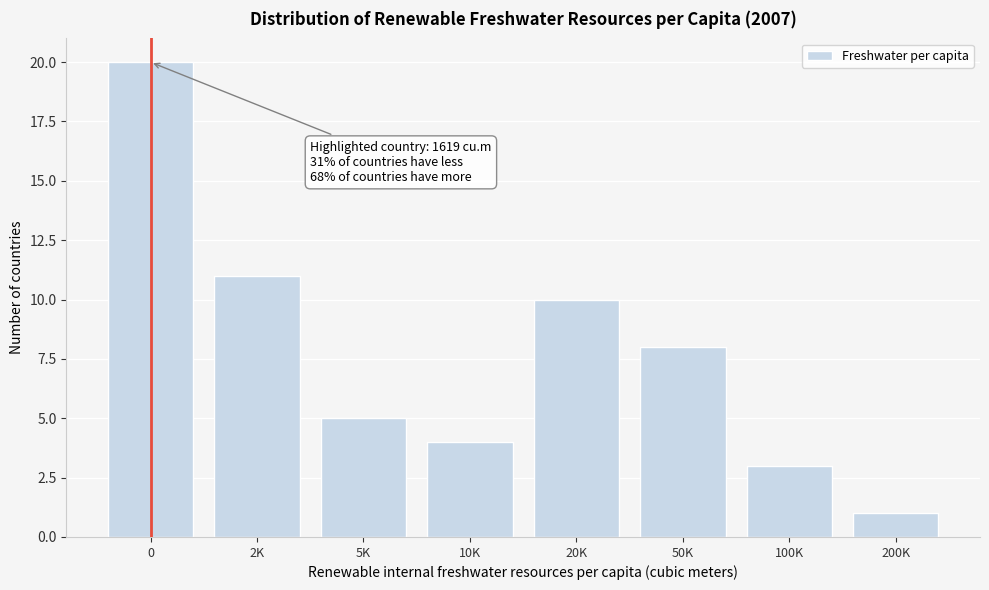

Reading left to right, list all the values displayed in this chart.

20	11	5	4	10	8	3	1